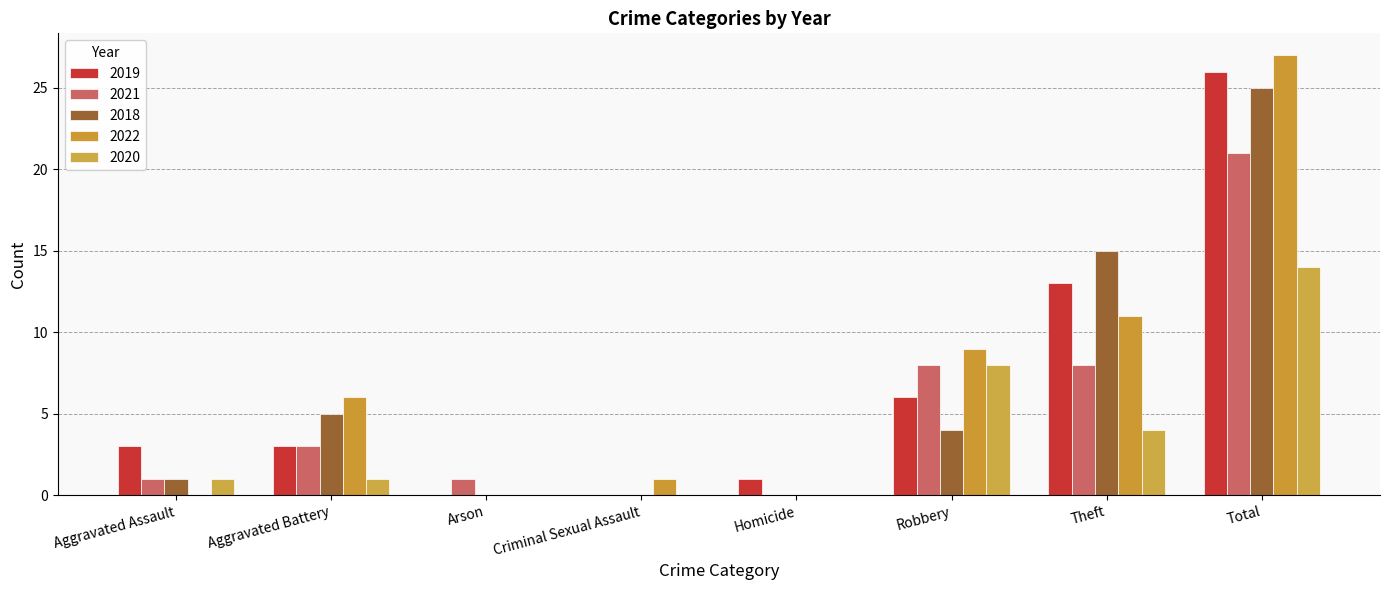

True or false: 2021 has a value of 1 at Aggravated Assault.

True